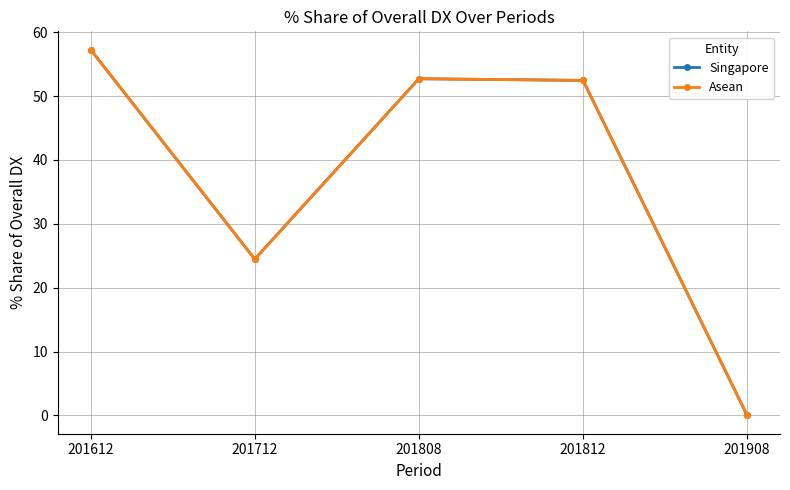

Which has a higher value, 201908 or 201612?

201612